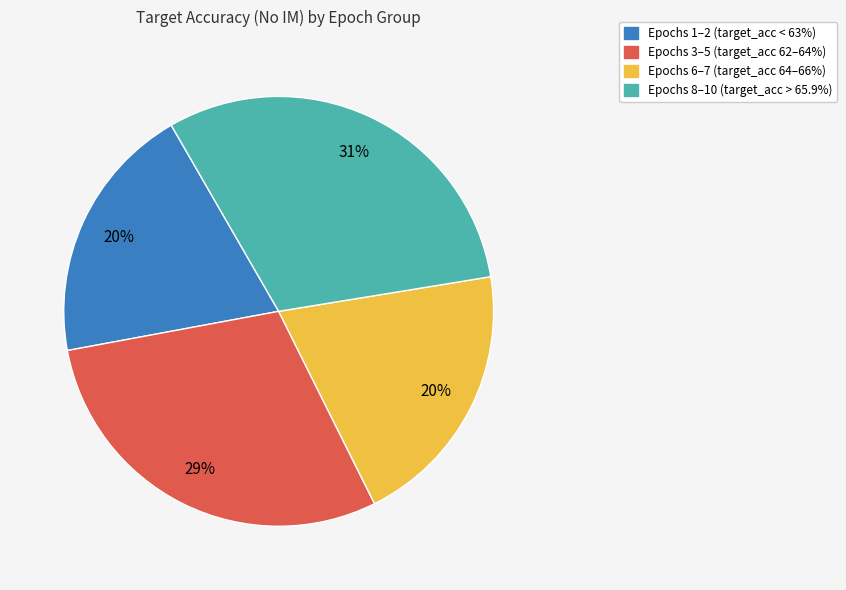

Do Epochs 6–7 (target_acc 64–66%) and Epochs 1–2 (target_acc < 63%) together represent more than half of the pie?

No